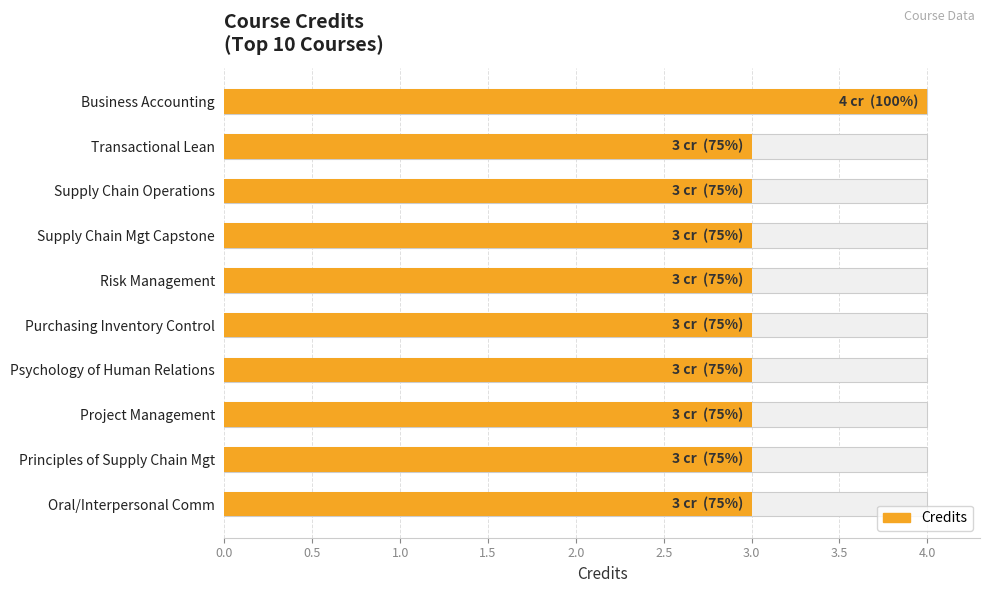

Count the values in the range 3 to 4.

10